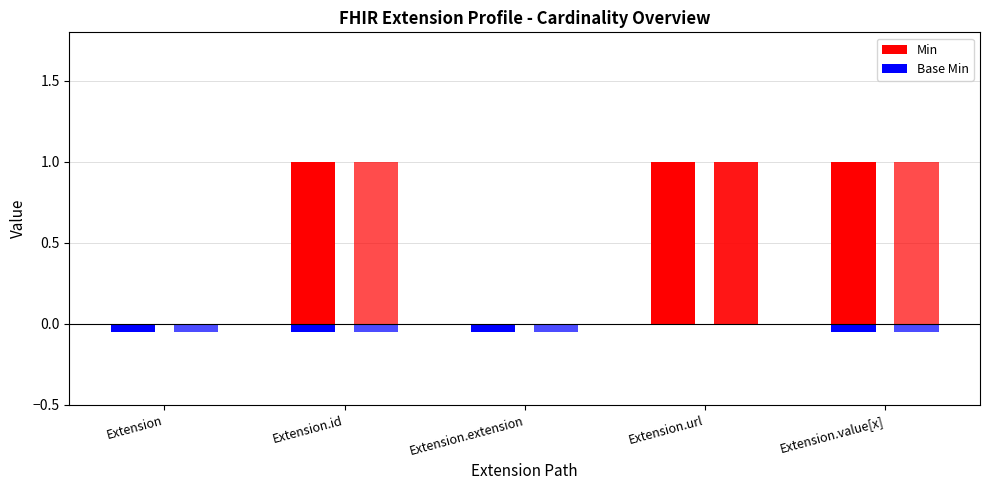

At which category does the chart reach its peak across all series?

Extension.url